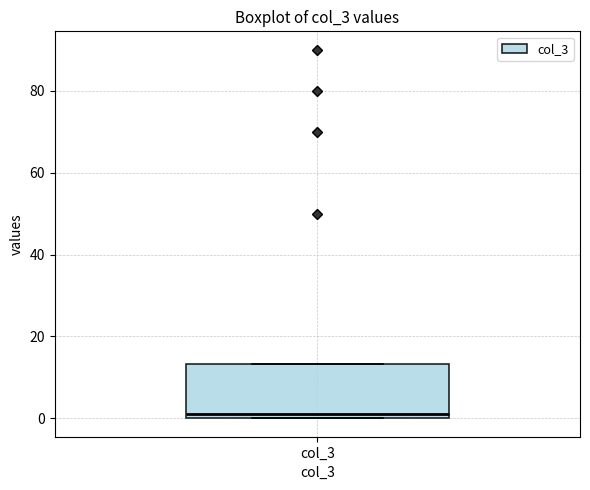

Where does the median line of the box for col_3 sit on the y-axis? The values are not printed on the chart, so give them approximately, as read against the axis.

2